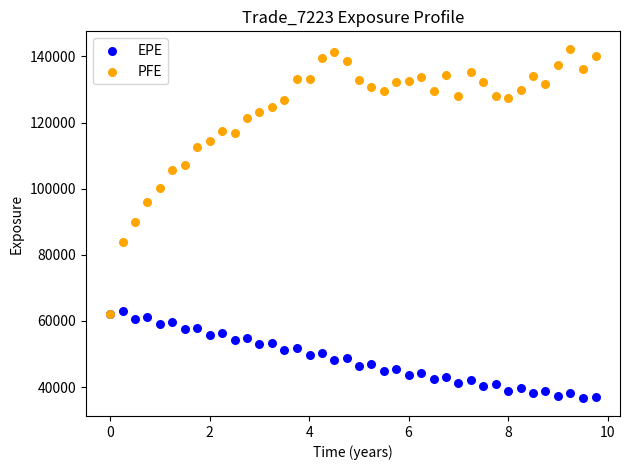

Which series has the widest spread of Y values?

PFE